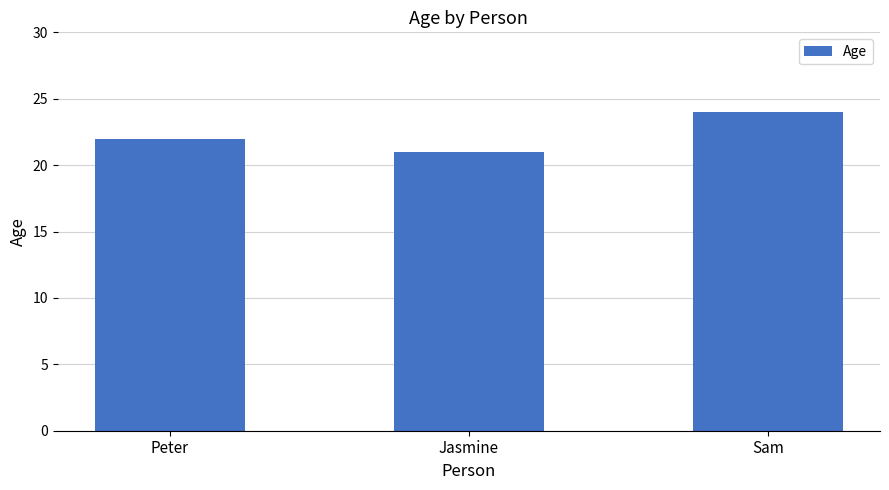

At which label is the value closest to 22?

Peter